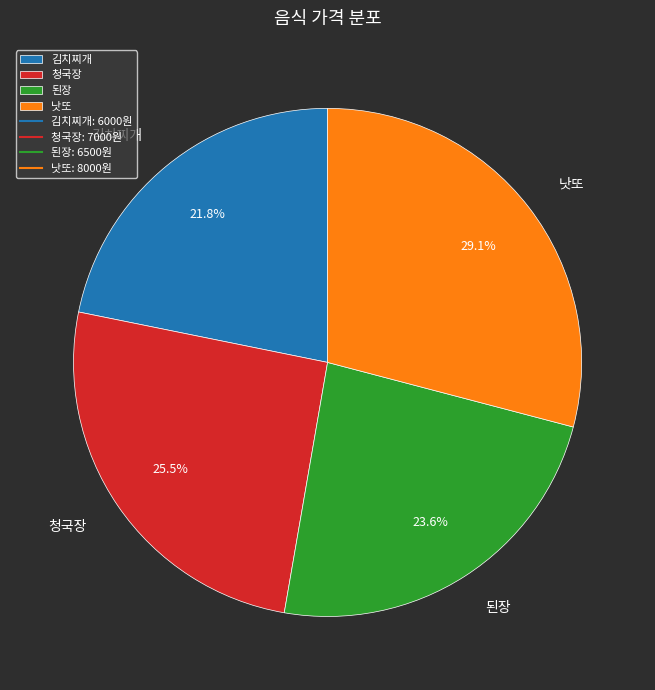

How many segments does this pie chart have?

4